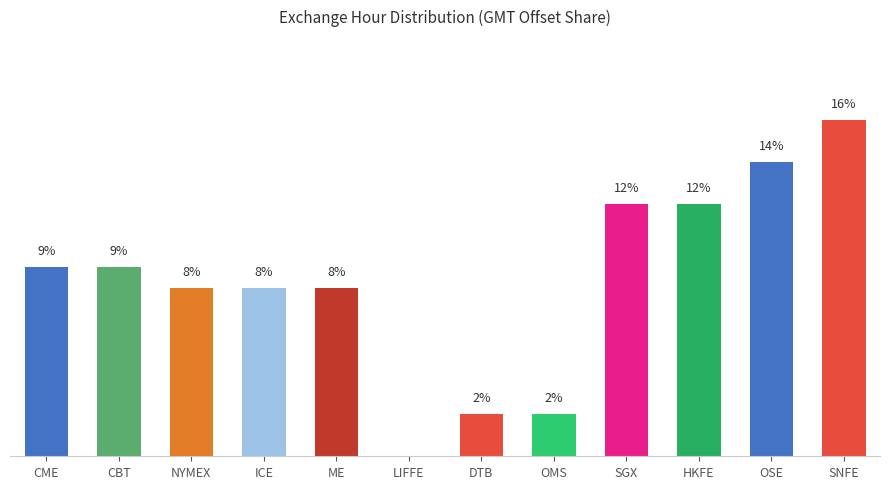

Which label corresponds to the largest value in the chart?

SNFE